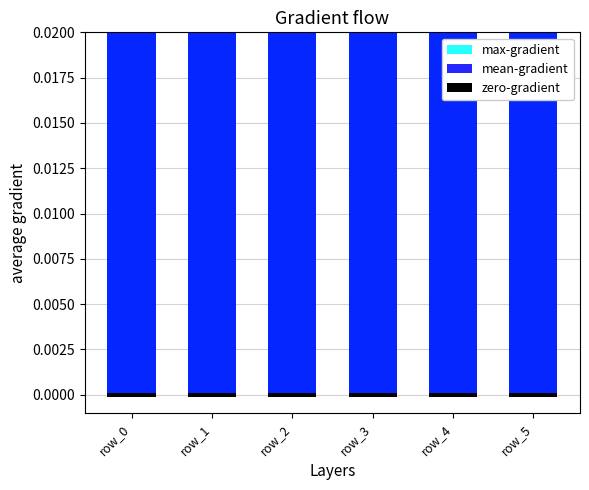

True or false: mean-gradient has a value of 0.1 at row_1.

True